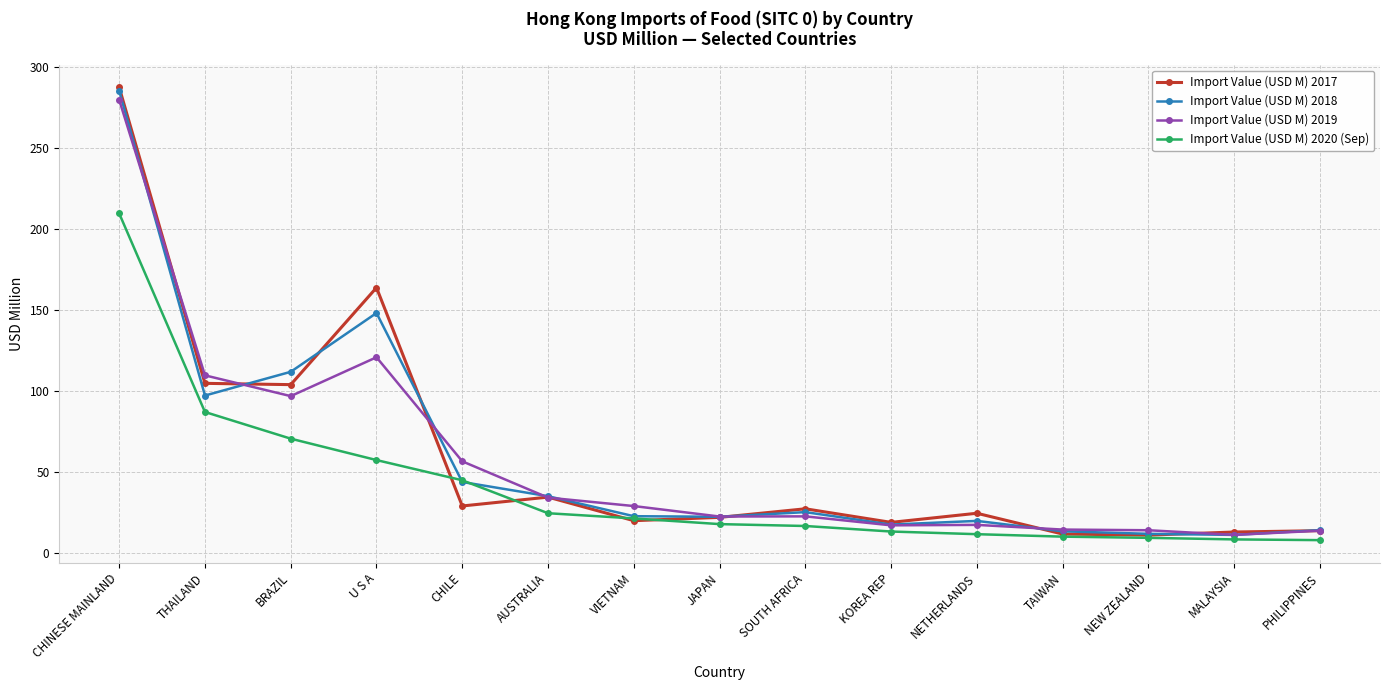

True or false: Import Value (USD M) 2020 (Sep) and Import Value (USD M) 2019 cross at least once.

False